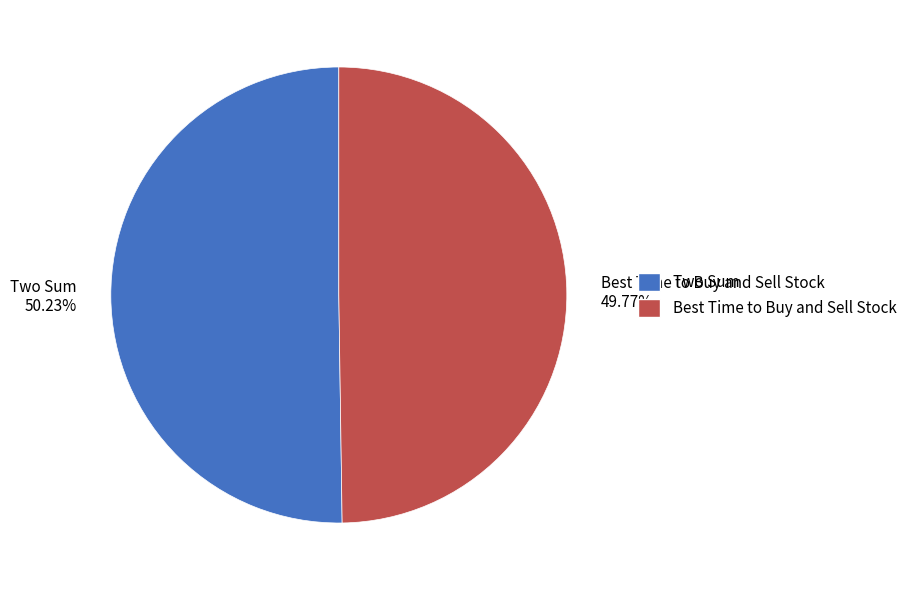

Does any single category account for the majority?

Yes